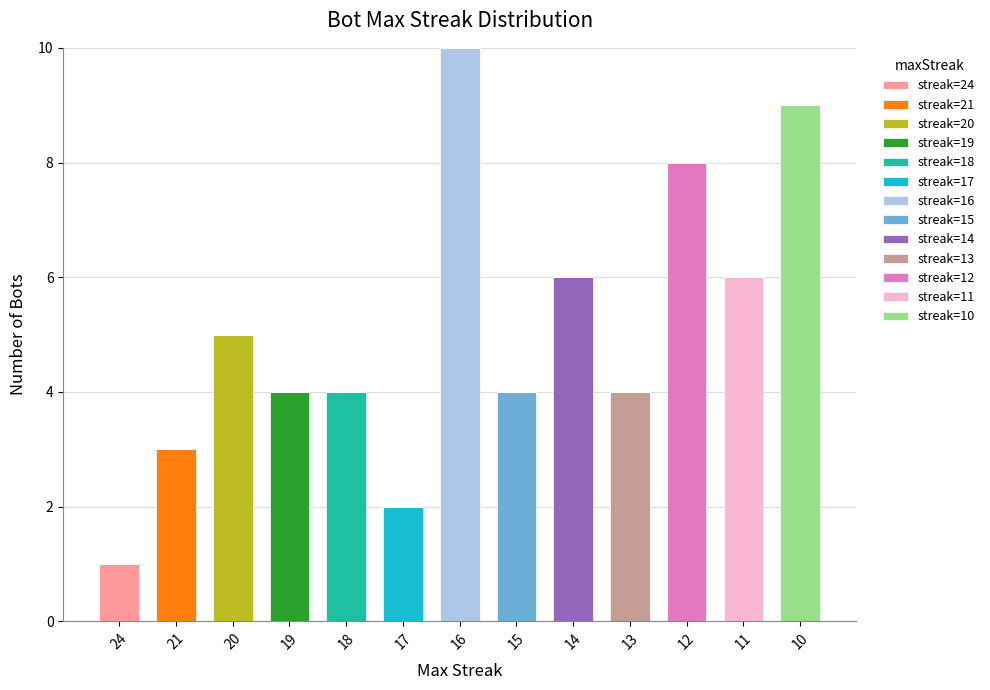

At which label does streak=24 reach its peak?

24